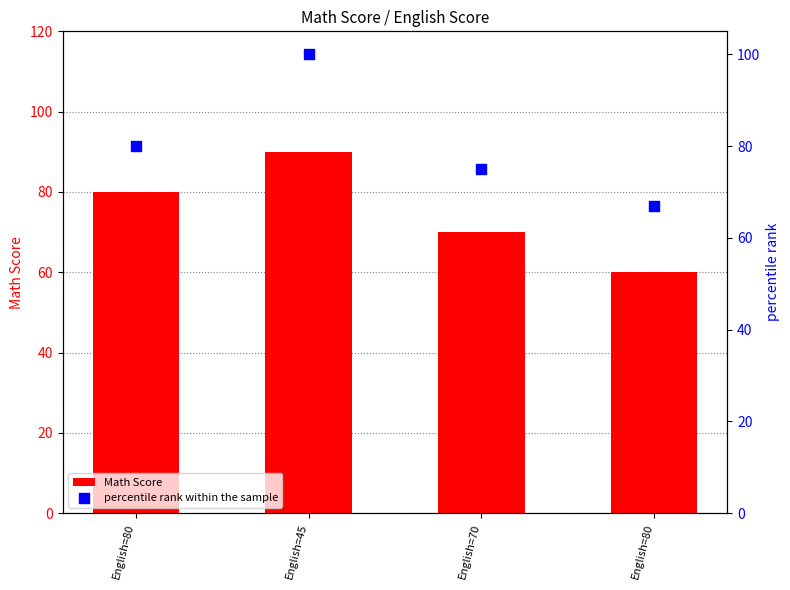

At which category is the sum across all series the highest?

English=45